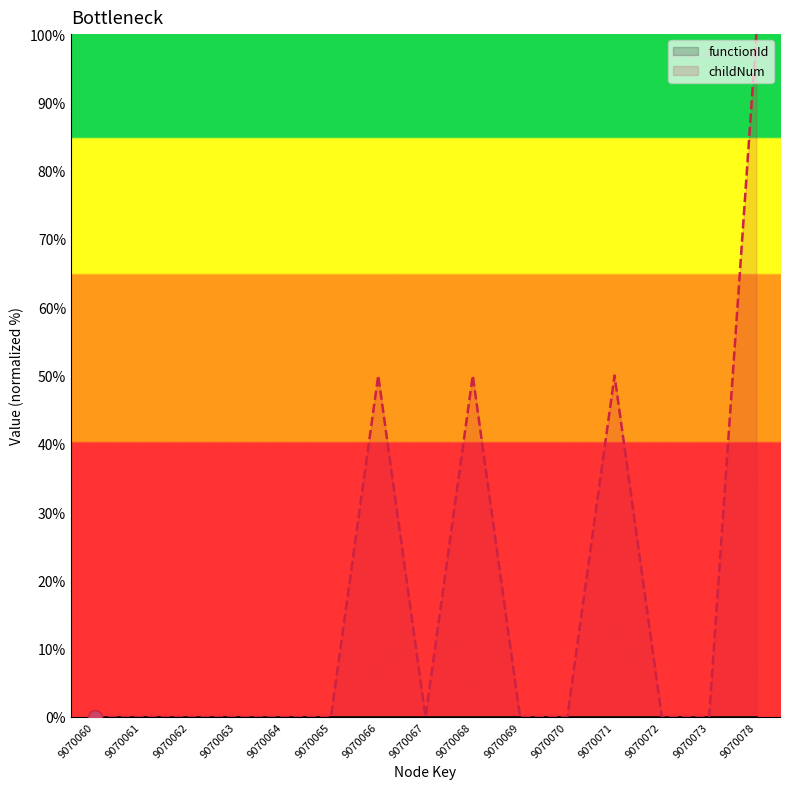

What are all the series names shown in the legend?

functionId, childNum